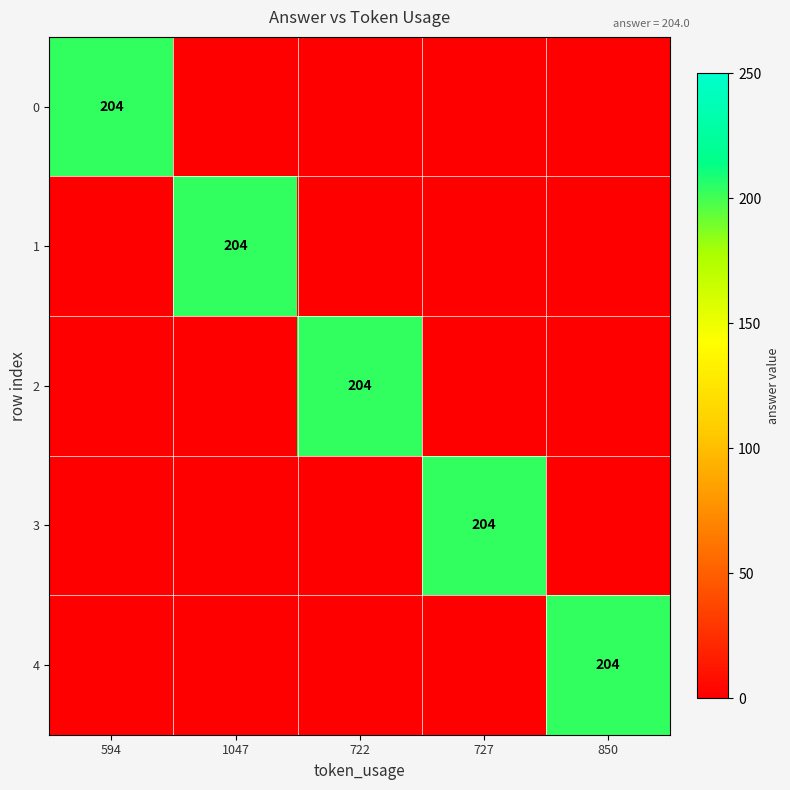

How many values in the 4 series exceed 0?

1